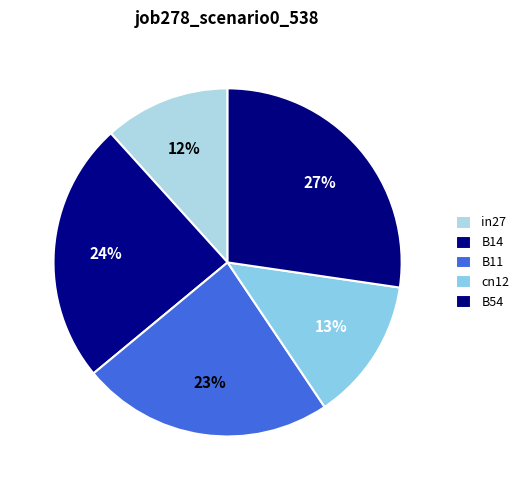

How many segments does this pie chart have?

5